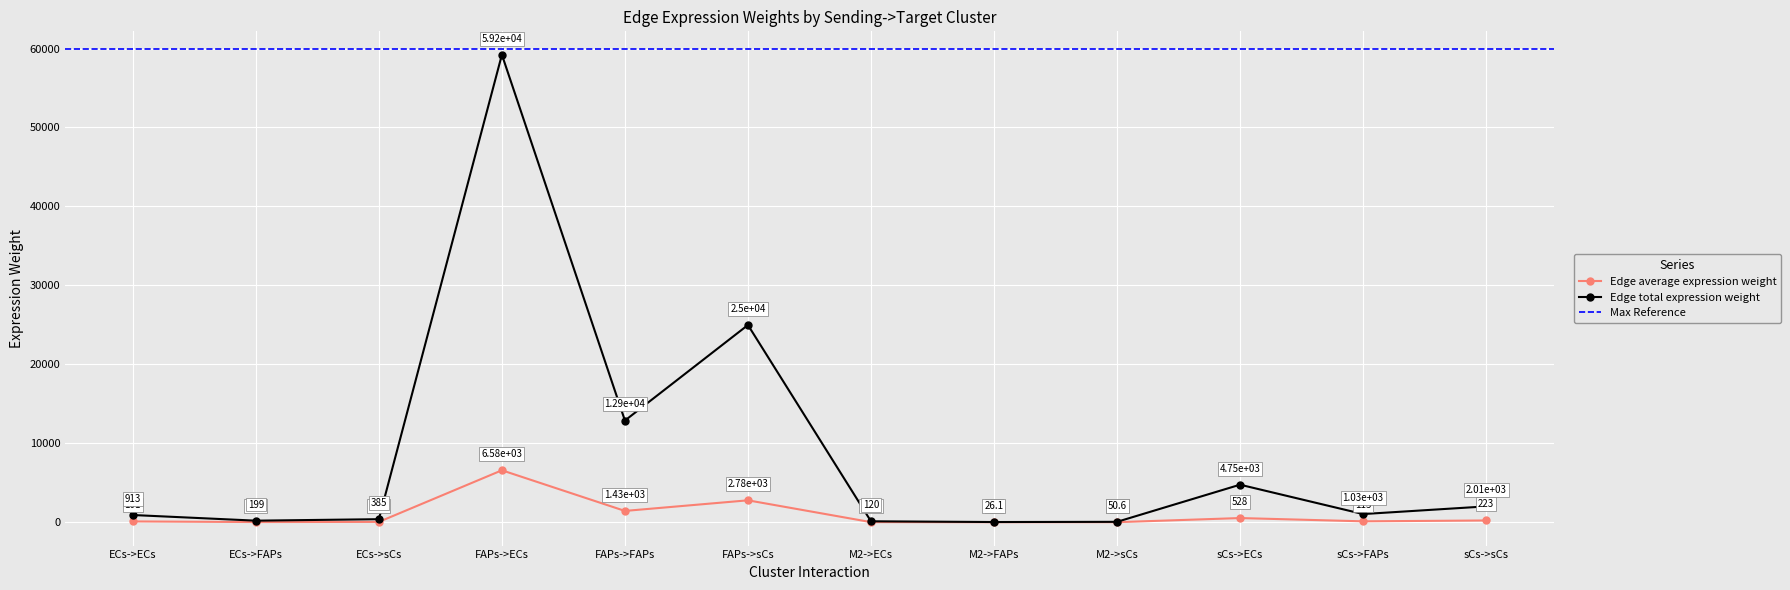

Which series has the largest range (max minus min)?

Edge total expression weight